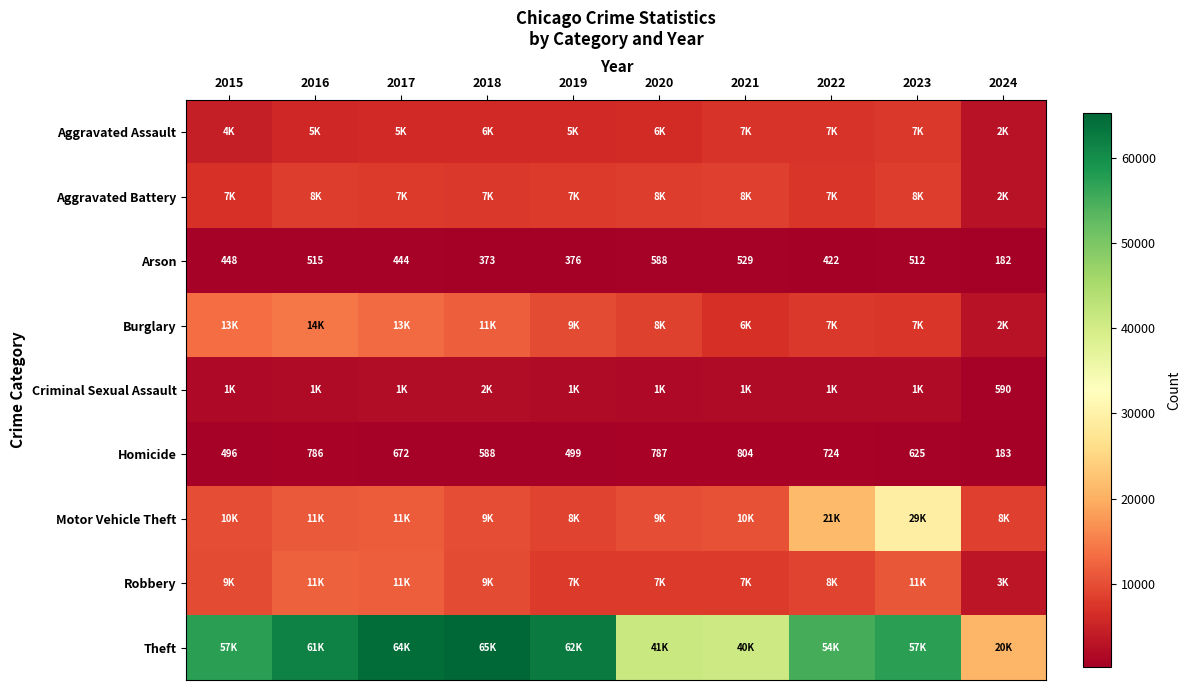

Where does the Homicide series first go above 672?

2016